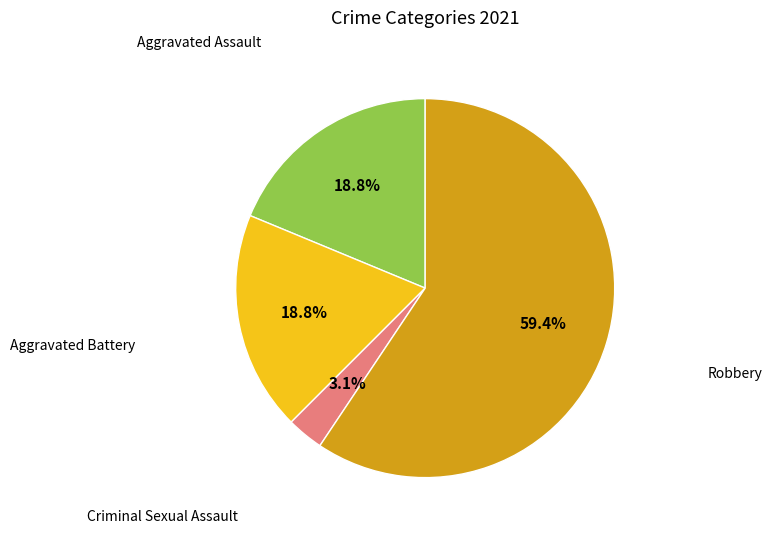

How many segments does this pie chart have?

4